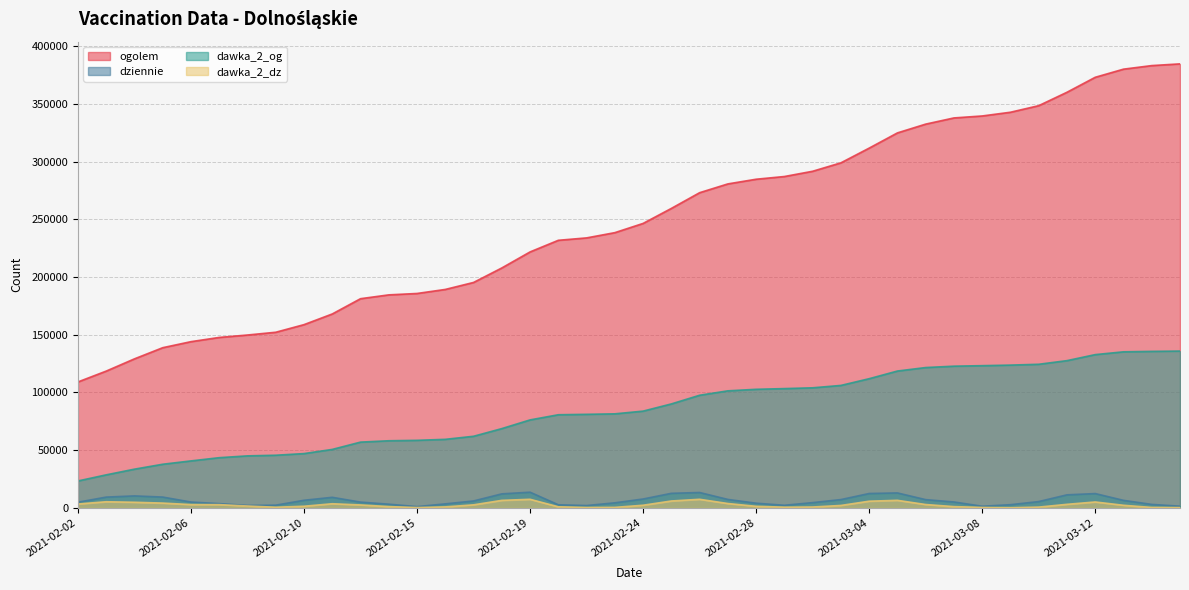

What are all the series names shown in the legend?

ogolem, dziennie, dawka_2_og, dawka_2_dz